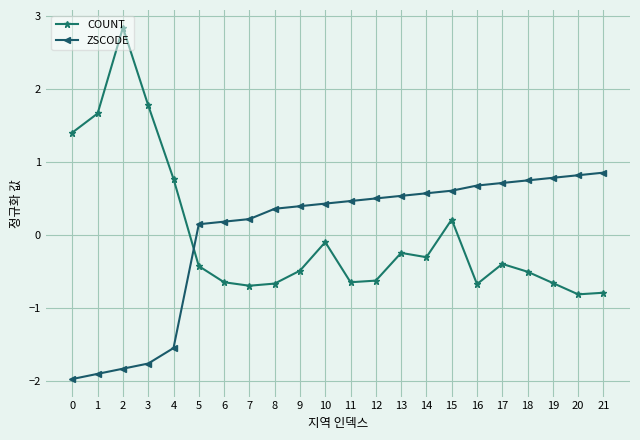

True or false: COUNT and ZSCODE cross at least once.

True